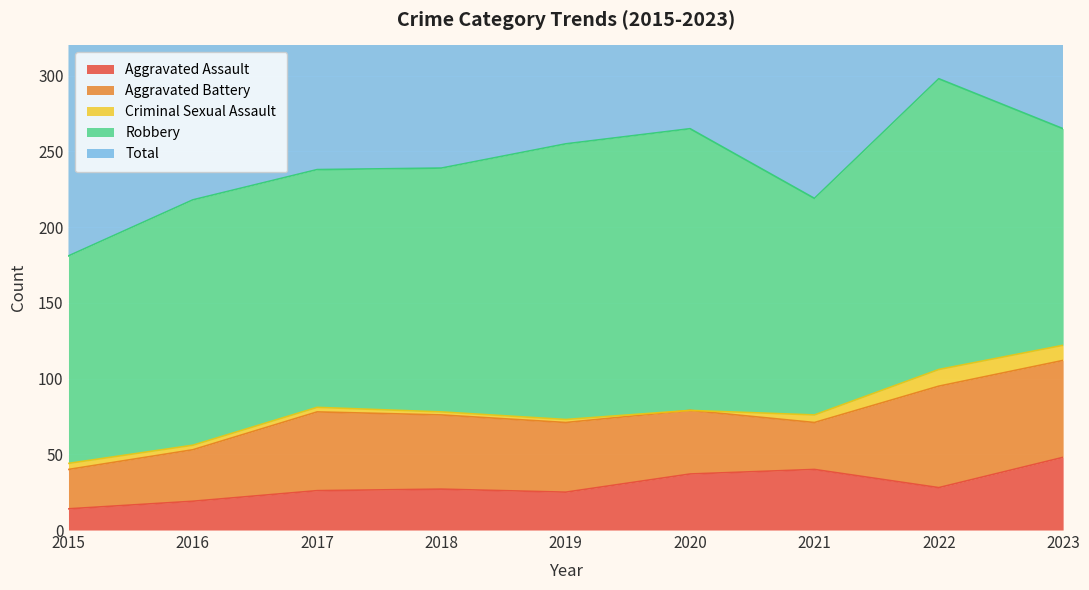

How many times do Aggravated Battery and Aggravated Assault cross each other?

2